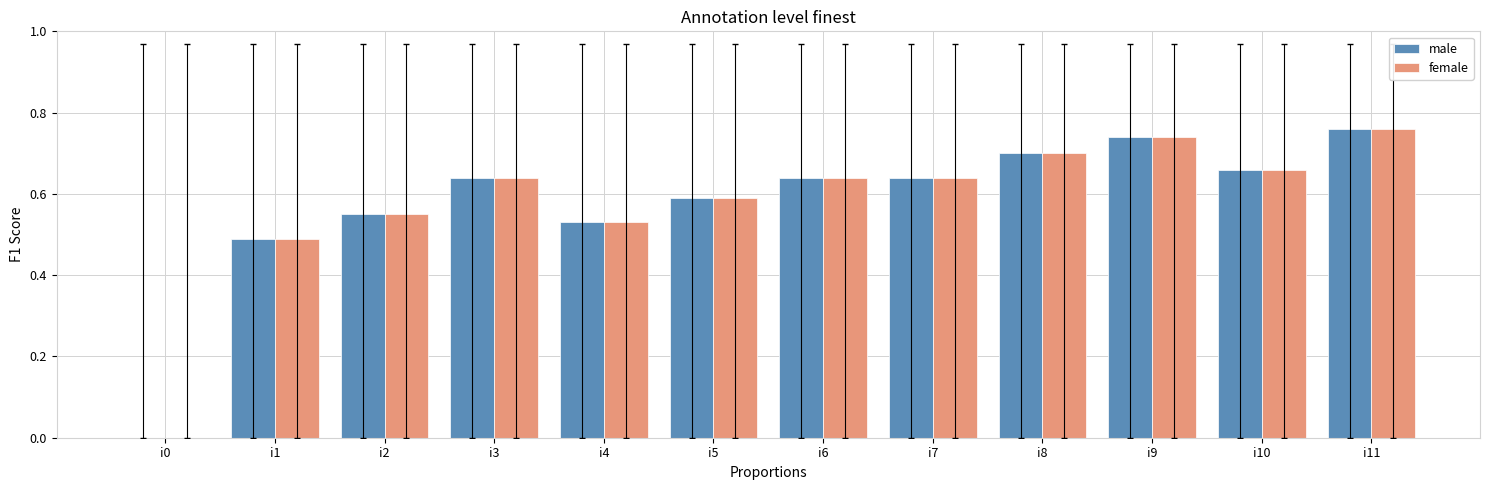

What is the sum of all male values?

6.9